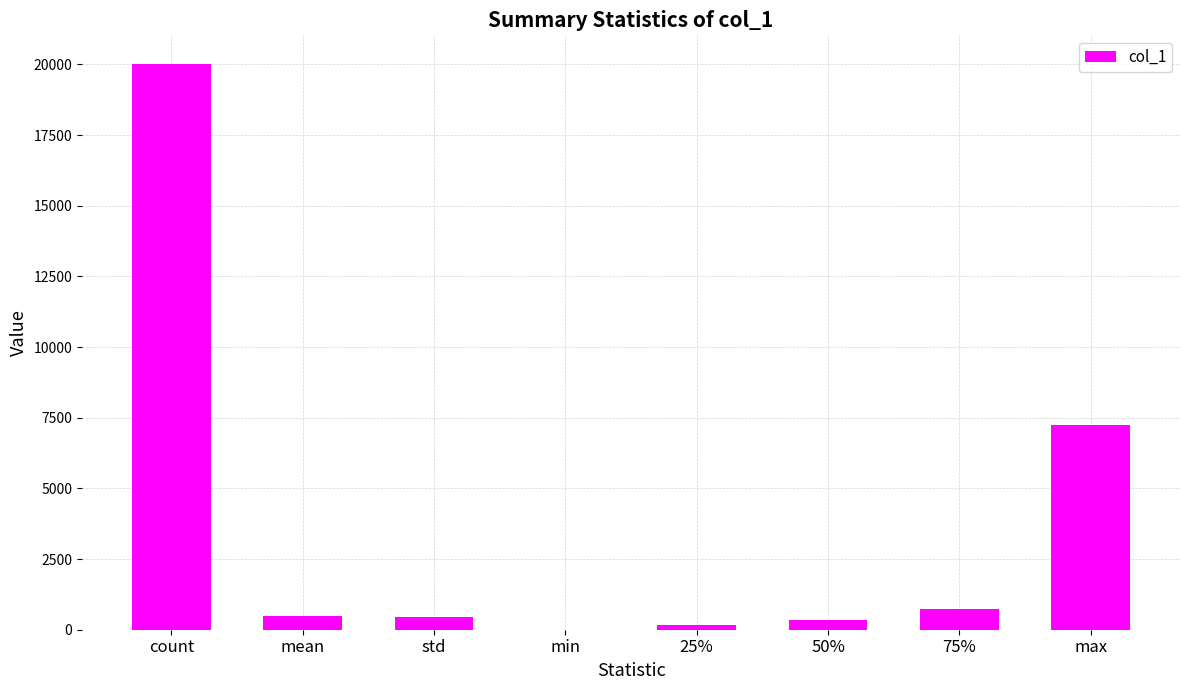

Is it true that the value at count is 36041.9?

False